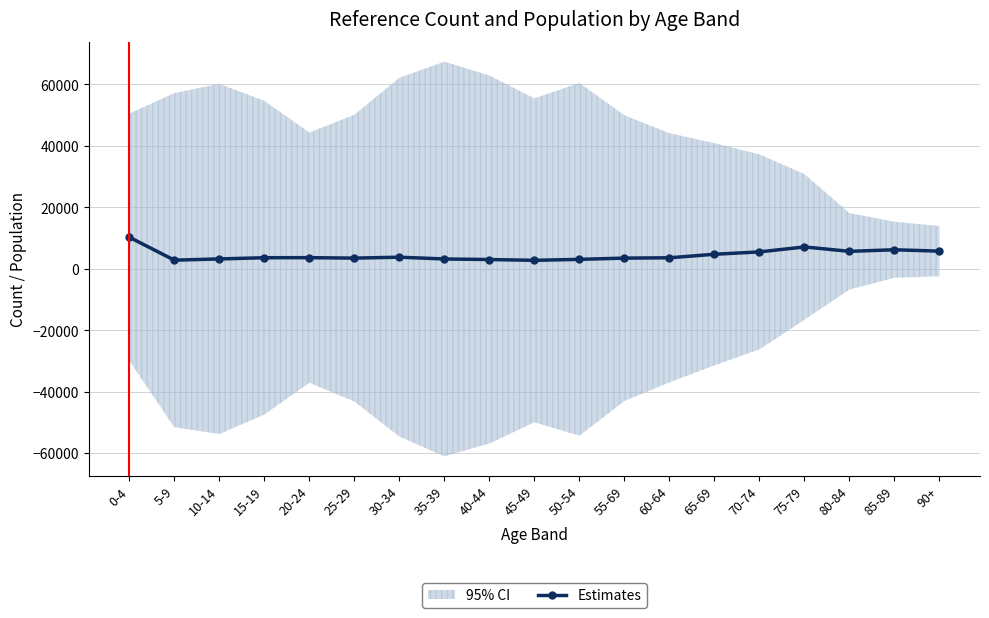

List the labels in order of value, smallest first.

45-49, 5-9, 40-44, 50-54, 35-39, 10-14, 25-29, 55-69, 60-64, 15-19, 20-24, 30-34, 65-69, 70-74, 80-84, 90+, 85-89, 75-79, 0-4